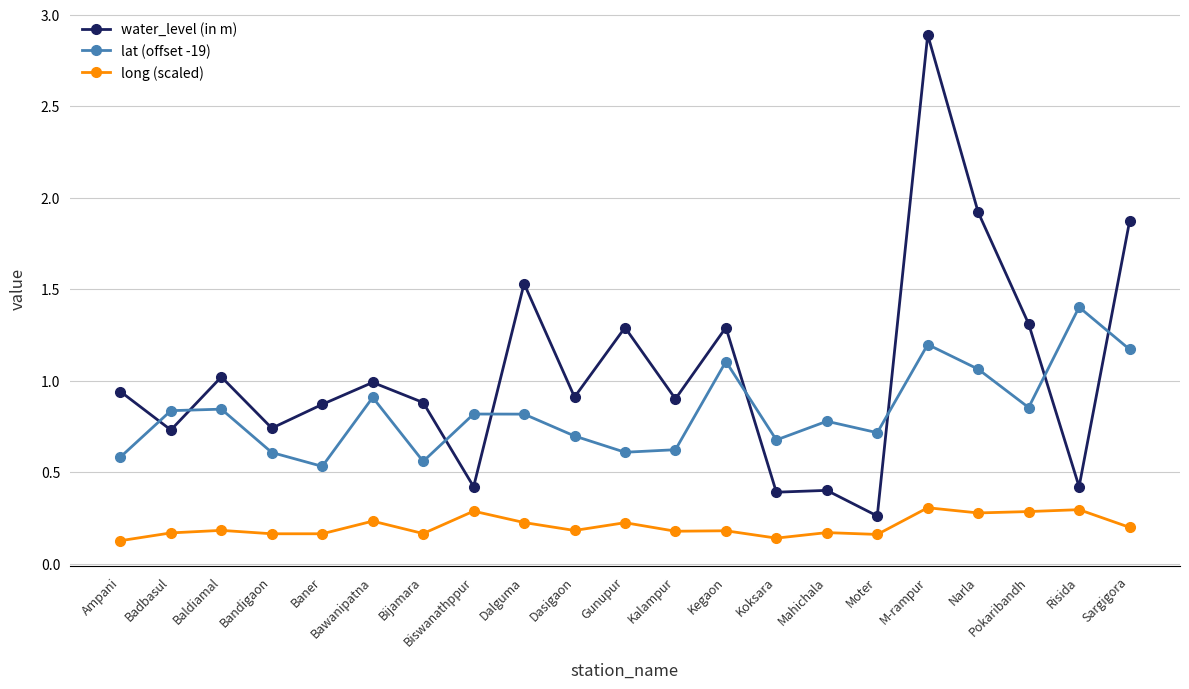

What are all the series names shown in the legend?

water_level (in m), lat (offset -19), long (scaled)